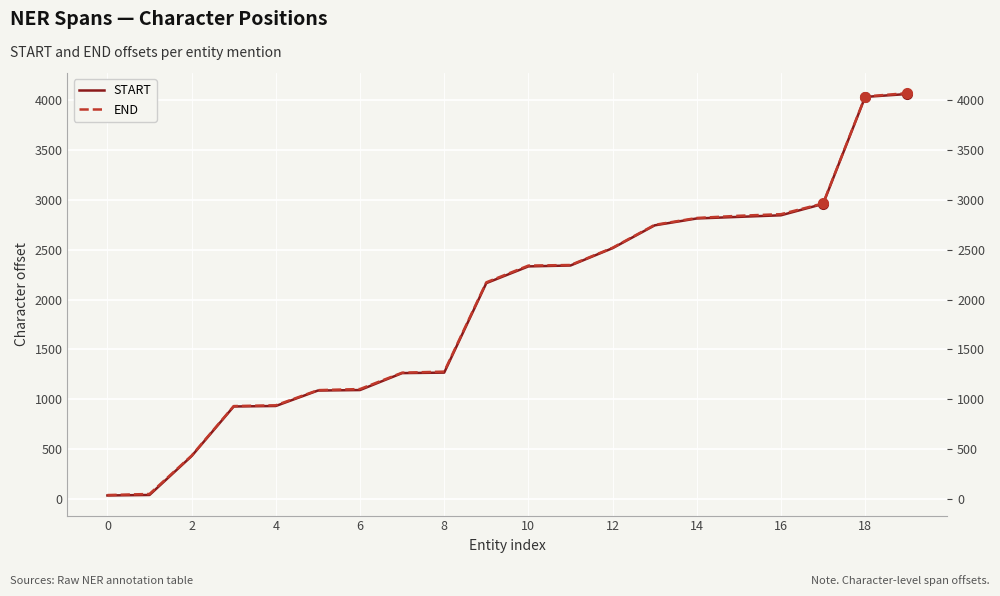

True or false: START has more than 2 points higher than both neighbors.

False